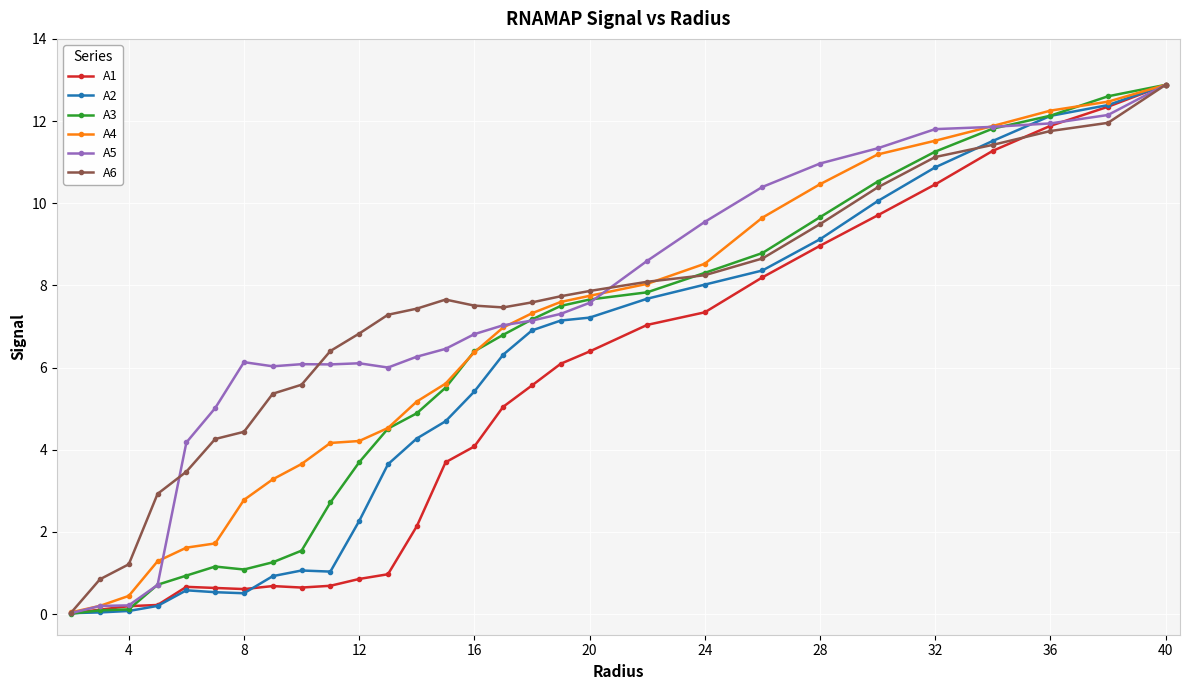

What are all the series names shown in the legend?

A1, A2, A3, A4, A5, A6